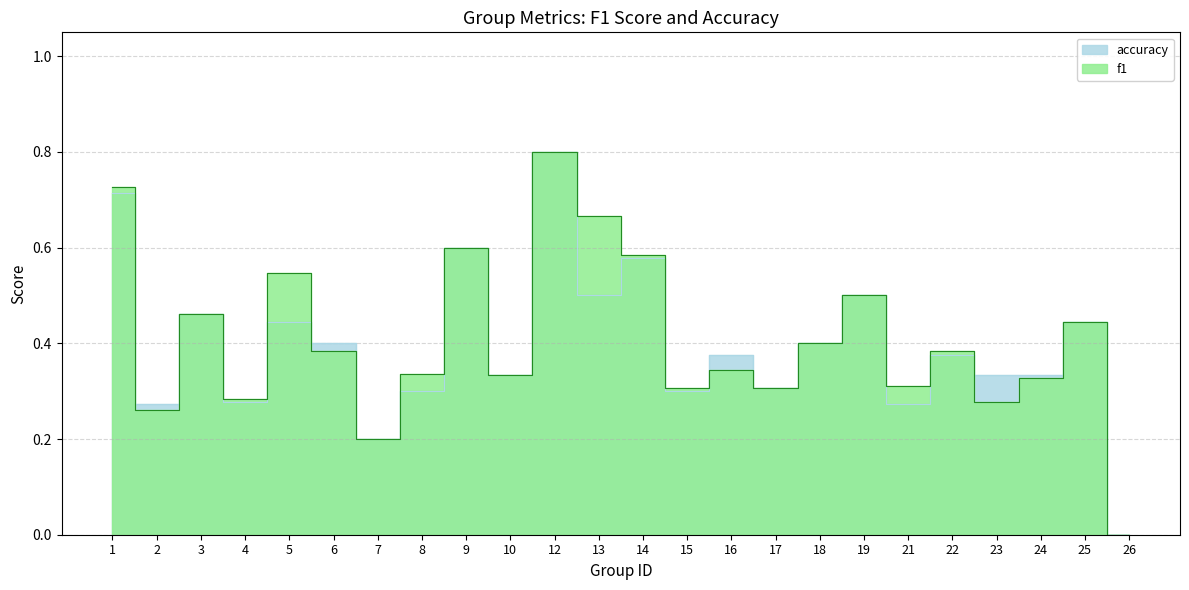

How many distinct data groups are displayed?

2